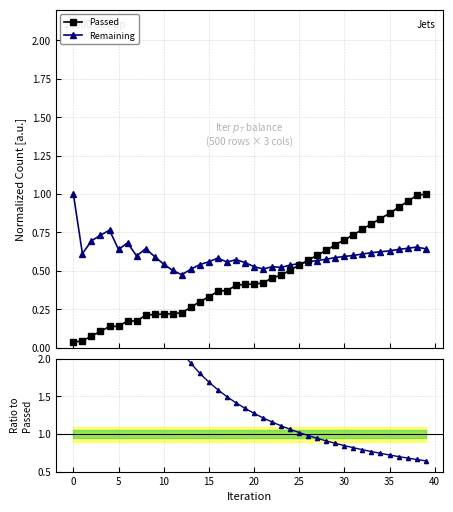

The Passed series shows 0.4 at 20. True or false?

True